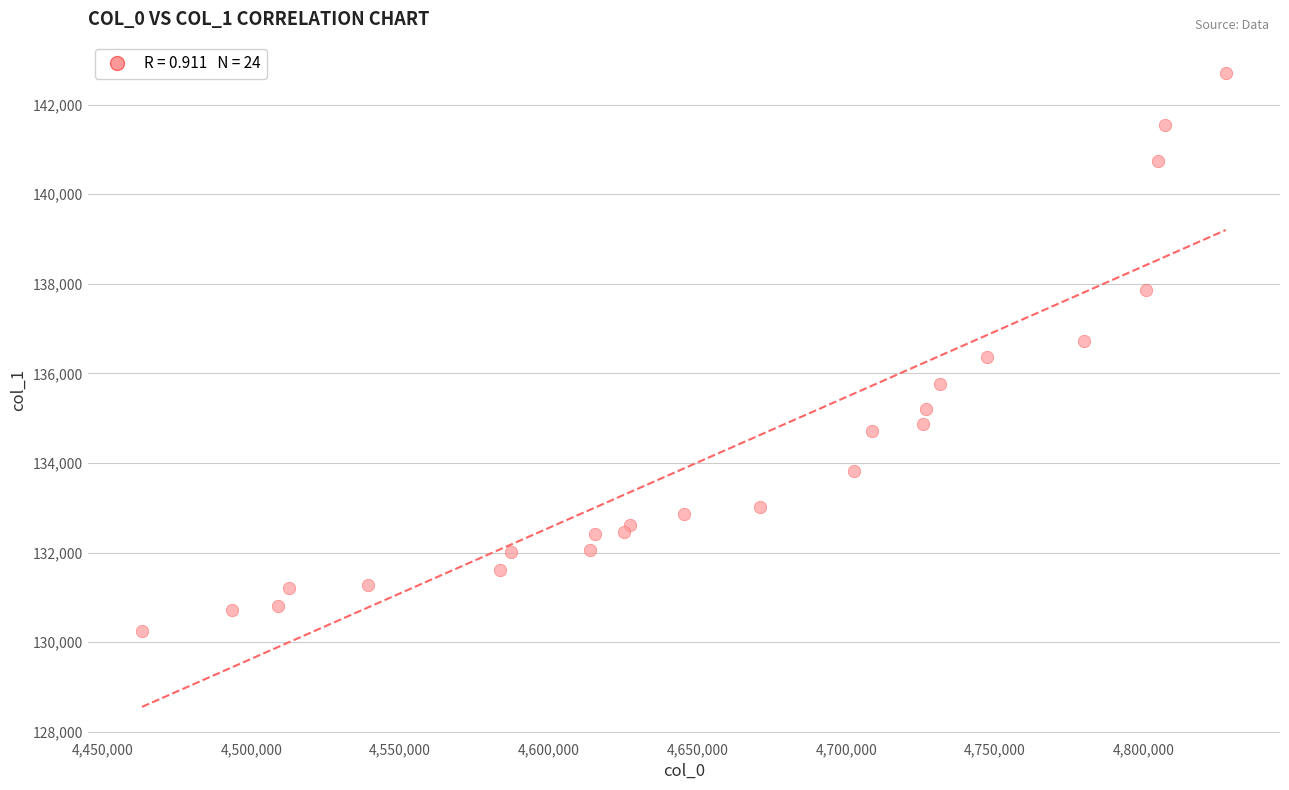

What is the range of Y values (max minus min)?

12436.1